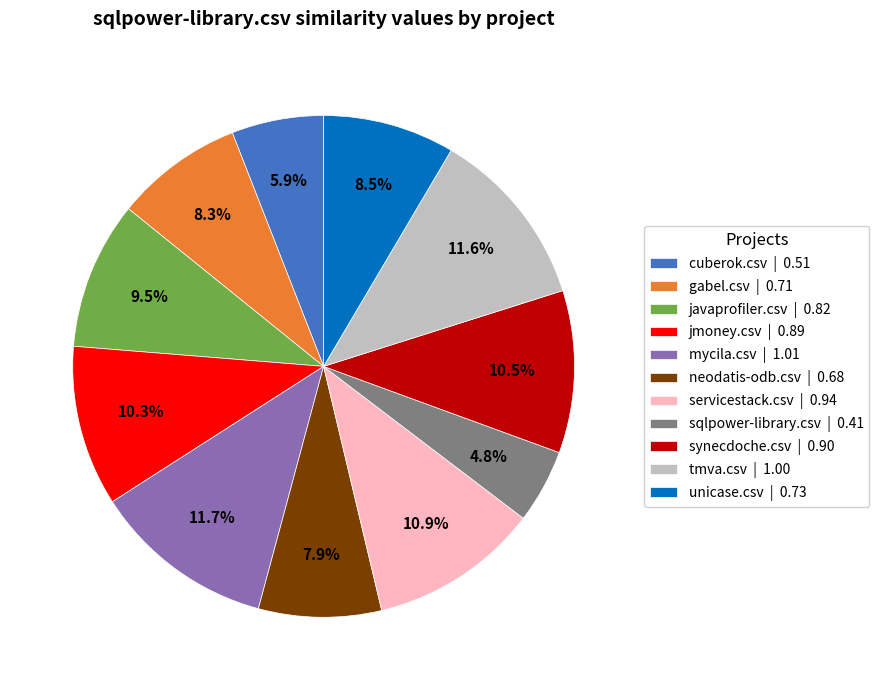

To the nearest percent, what is the difference between the synecdoche.csv and tmva.csv slice percentages?

1%